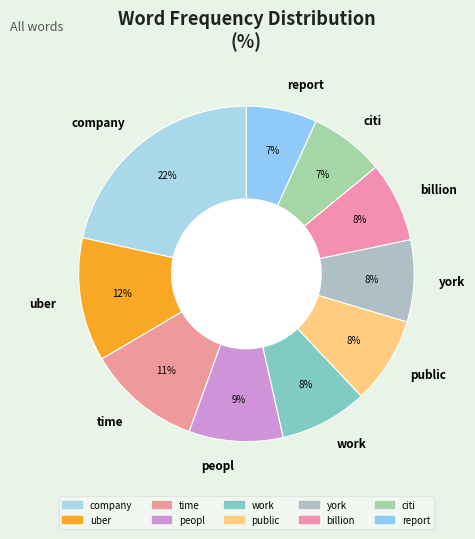

What is the ratio of the value at report to the value at peopl?

0.8